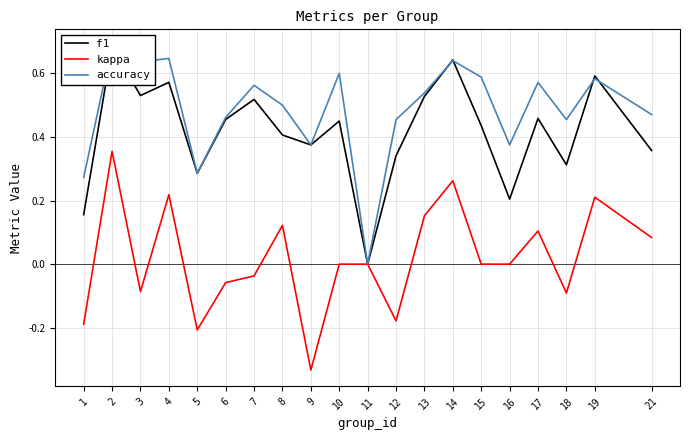

At which label does kappa reach its peak?

2